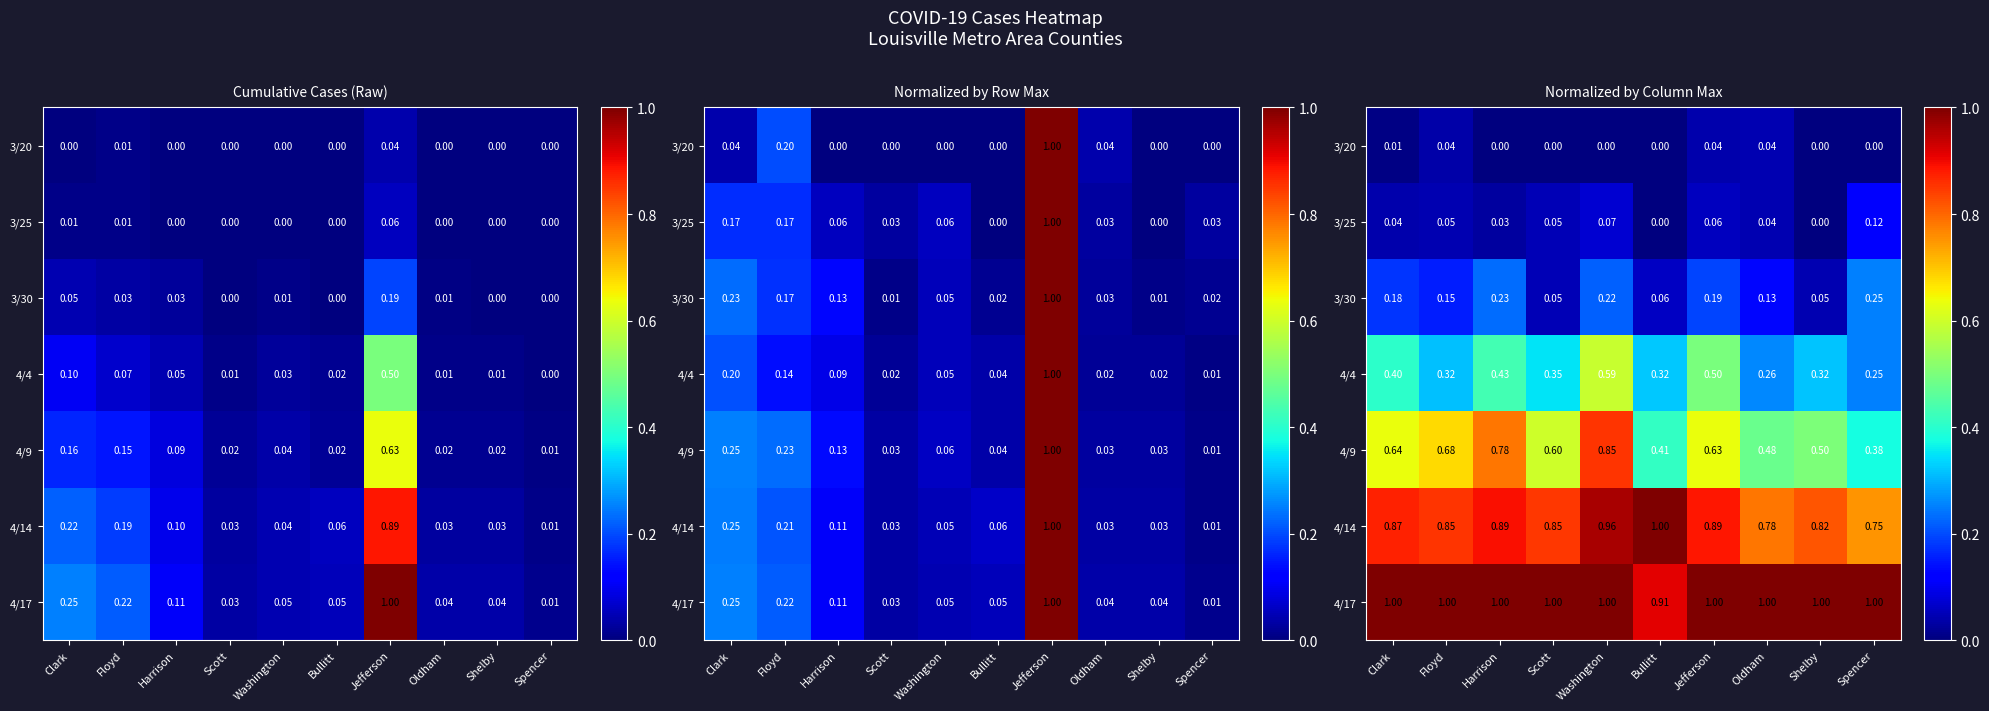

How many 4/4 values are between 0 and 1?

10